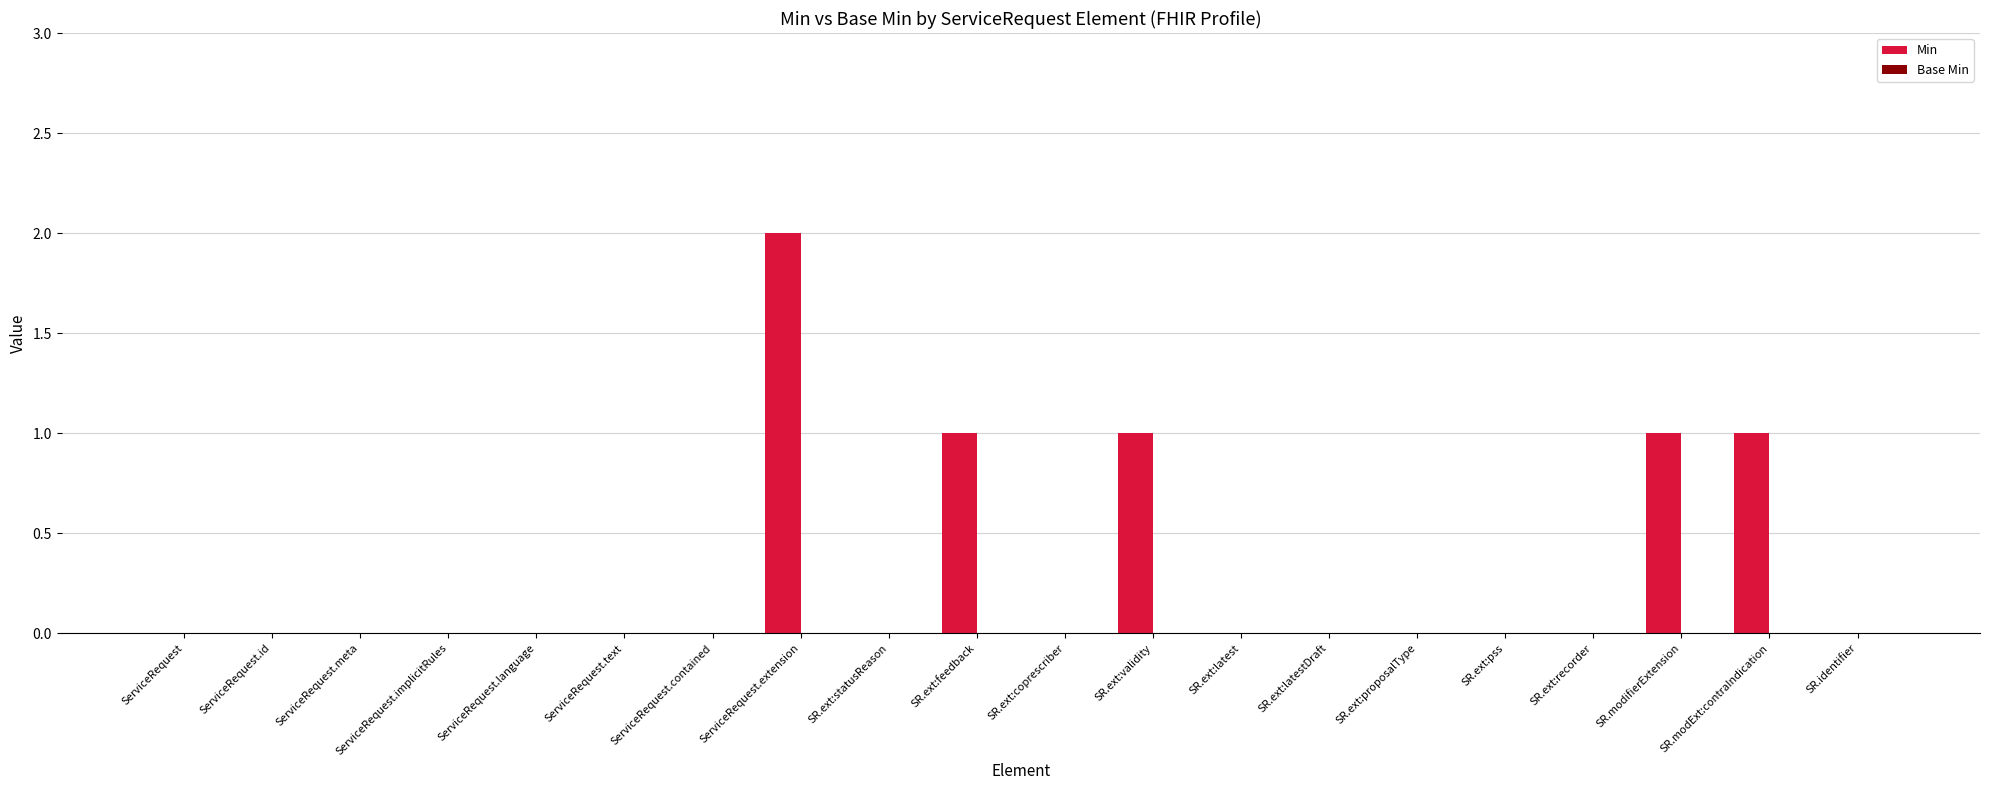

The chart shows a value of -1 at SR.ext:coprescriber. True or false?

False